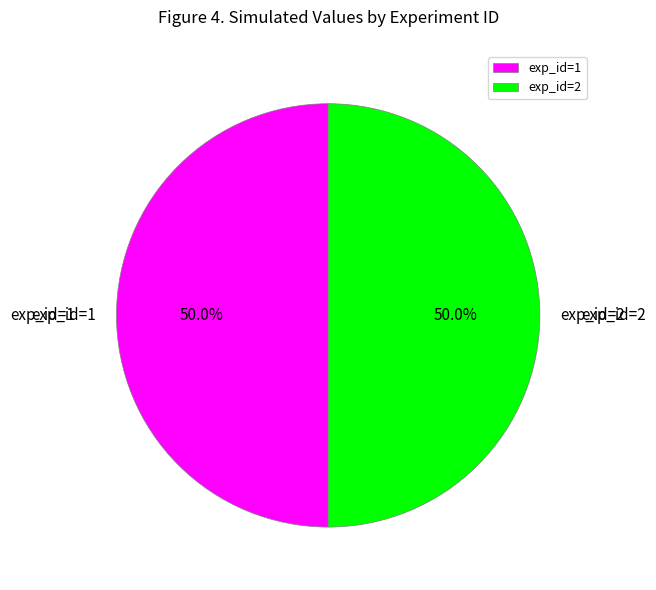

Combined, what portion of the pie is exp_id=2 and exp_id=1?

100.0%